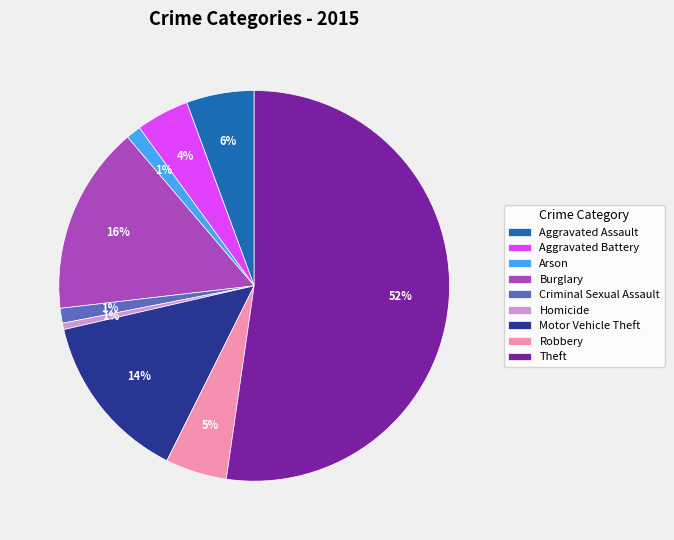

Count the number of slices in the pie.

9